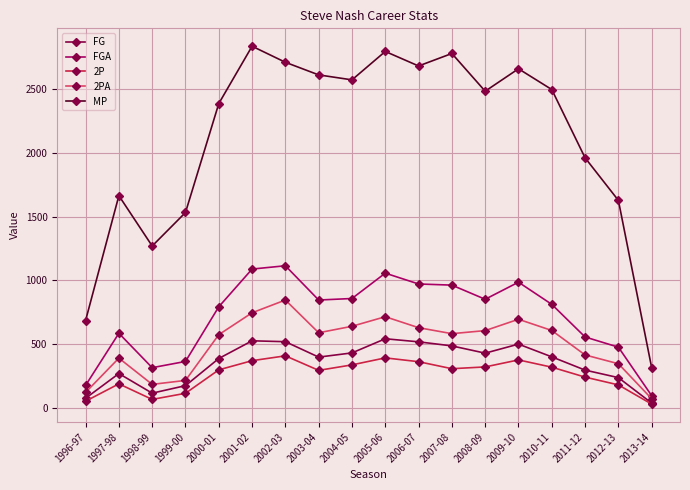

The FGA series shows 1056 at 2005-06. True or false?

True